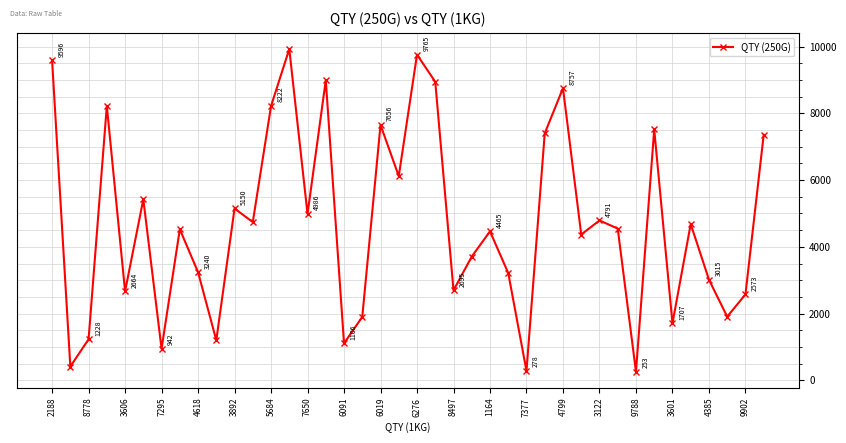

Is this an area chart (filled region under the line)?

No